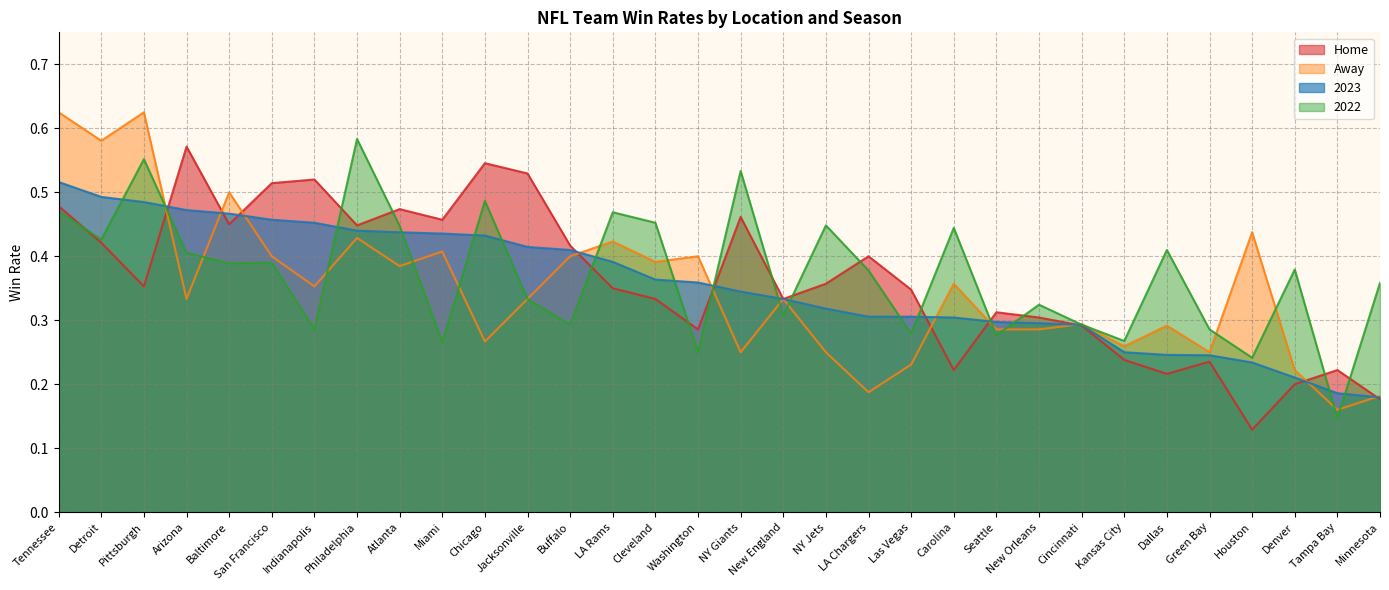

What is the total value across all series at Buffalo?

1.5